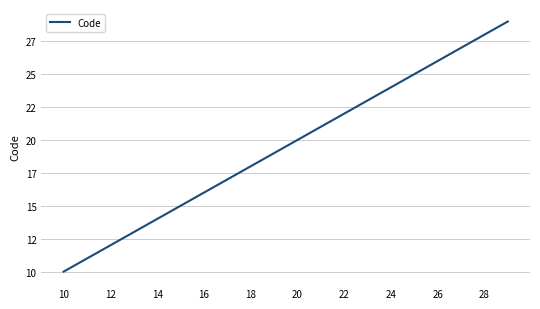

True or false: the data has more than 0 interior local peaks.

False